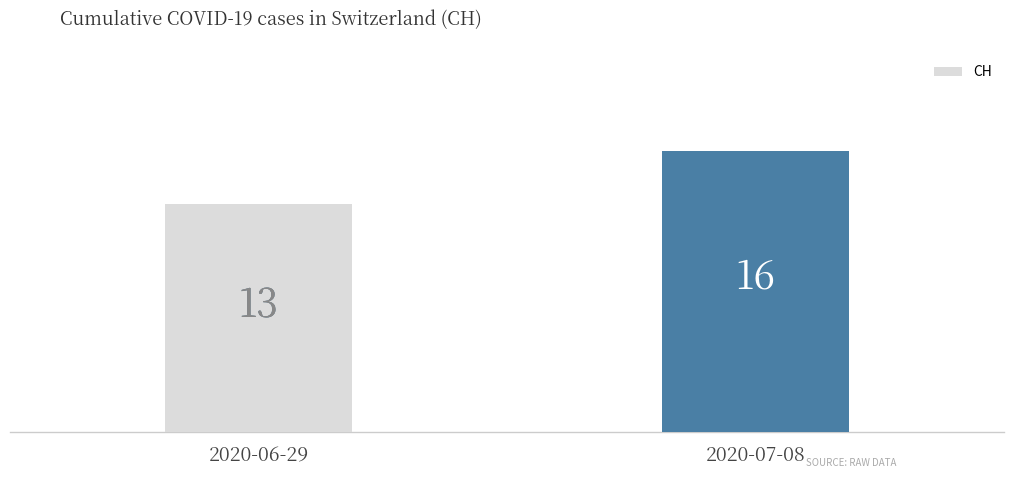

Rank the categories by value from lowest to highest.

2020-06-29, 2020-07-08